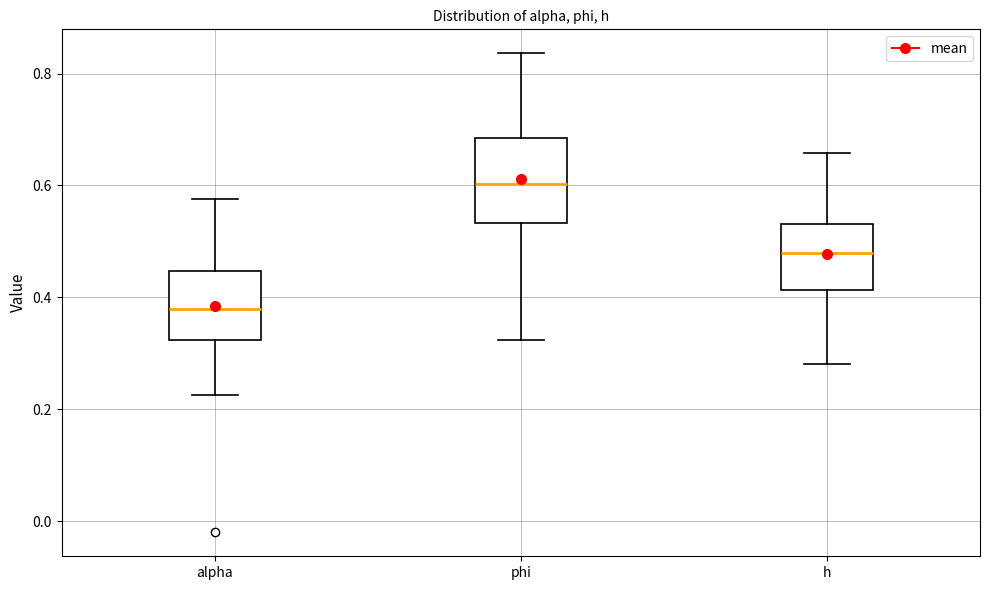

Which box has the lowest median line?

alpha